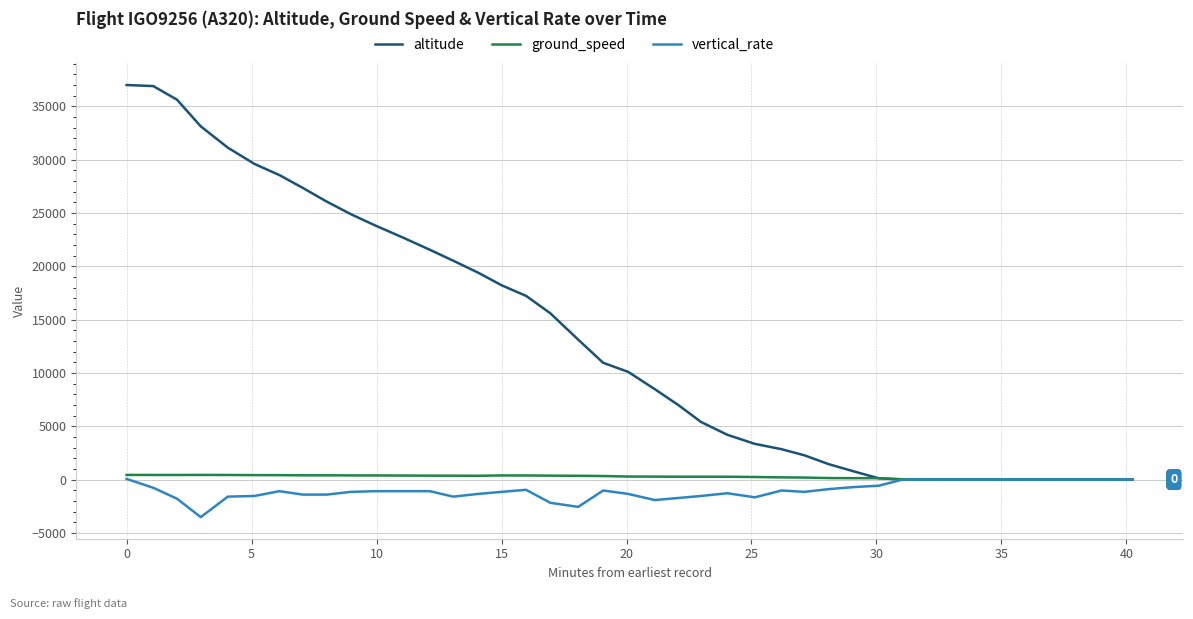

Which series has the largest total across all categories?

altitude